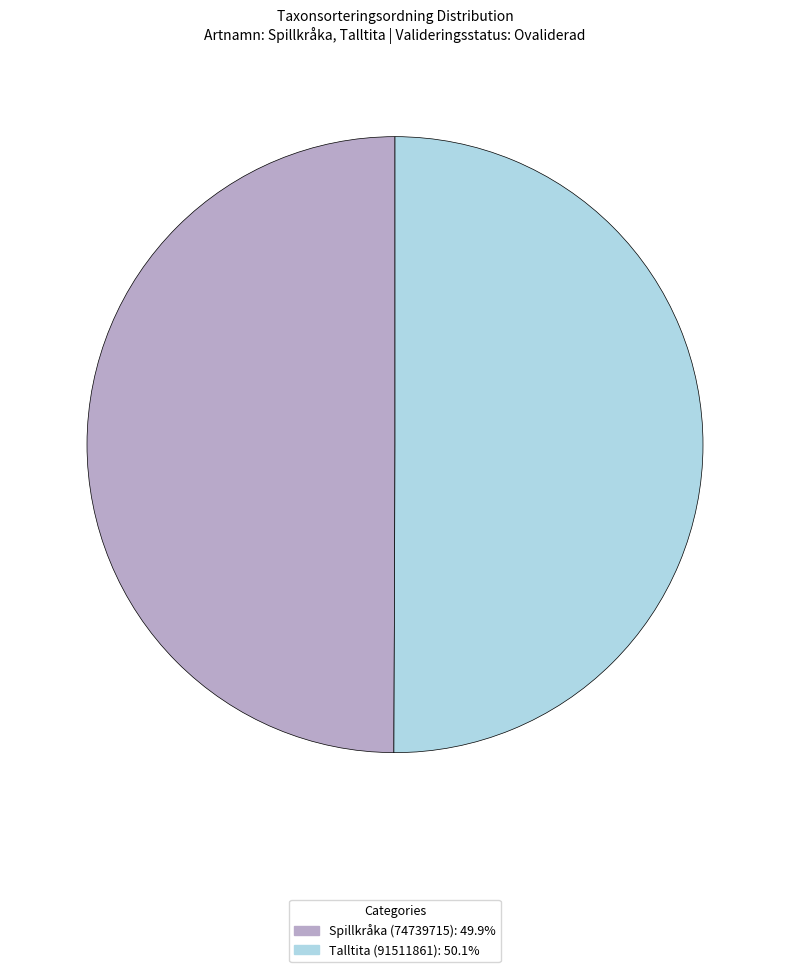

Do Spillkråka (74739715): 49.9% and Talltita (91511861): 50.1% together represent more than half of the pie?

Yes